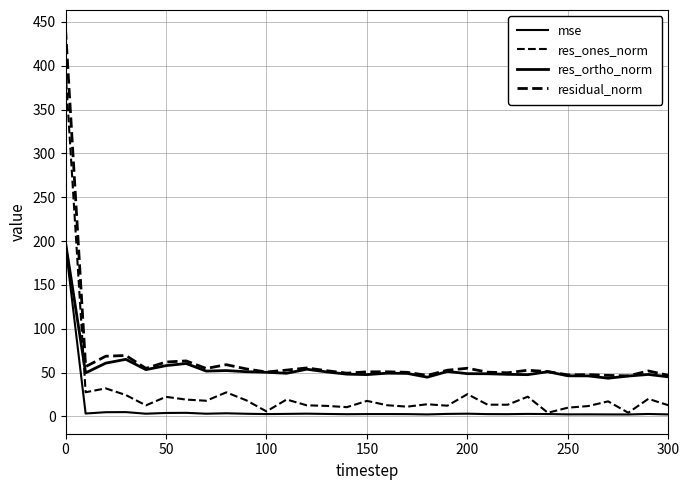

Does the chart display data point markers on the line(s)?

No